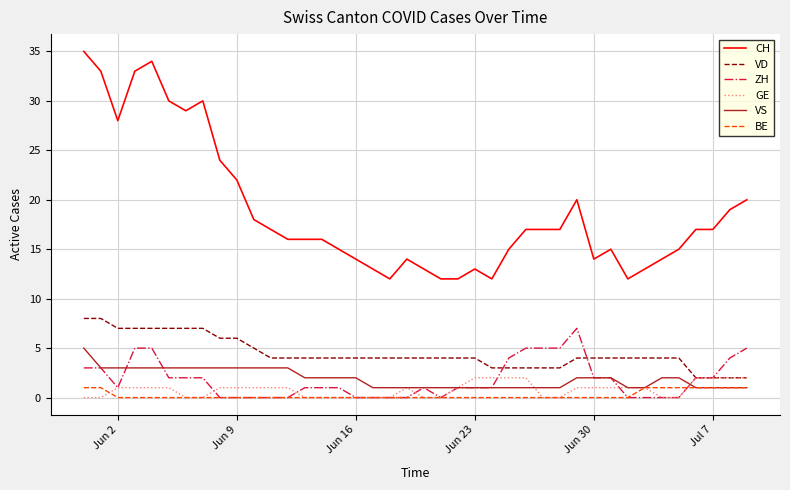

Which series has the widest spread of values?

CH